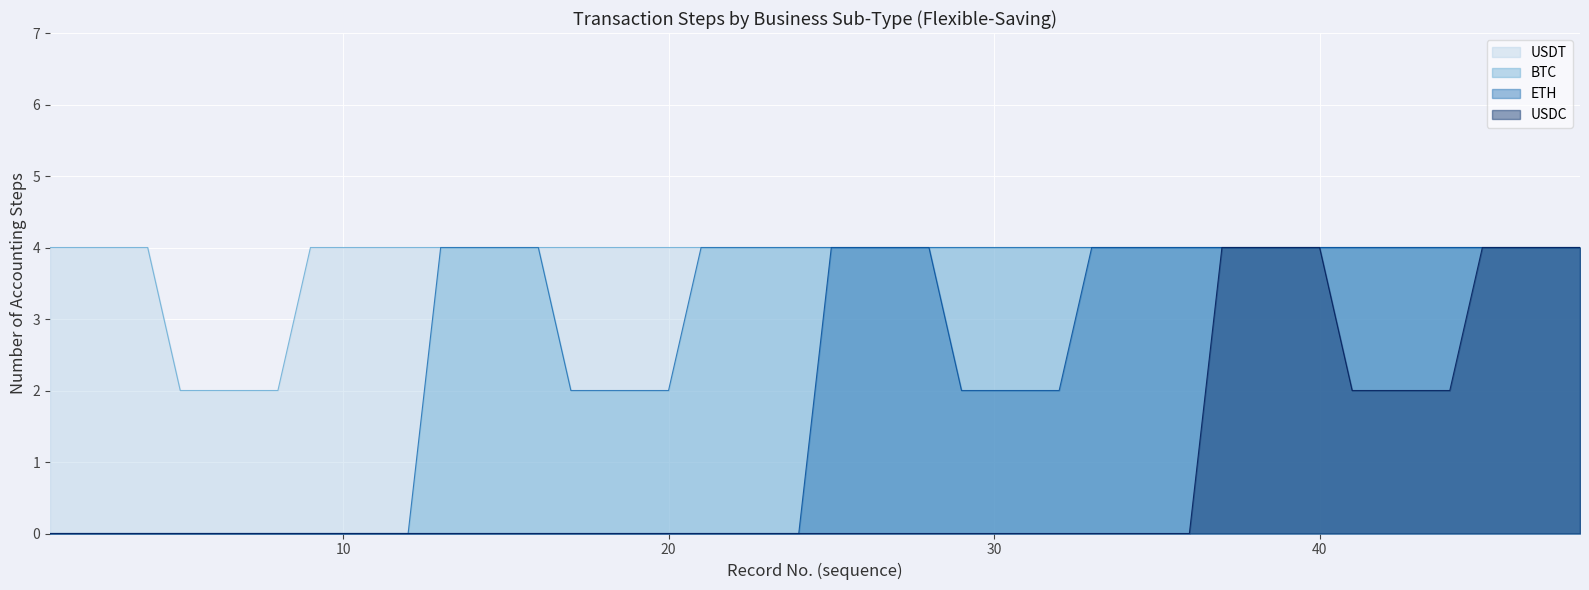

Which series has the largest total across all categories?

USDT